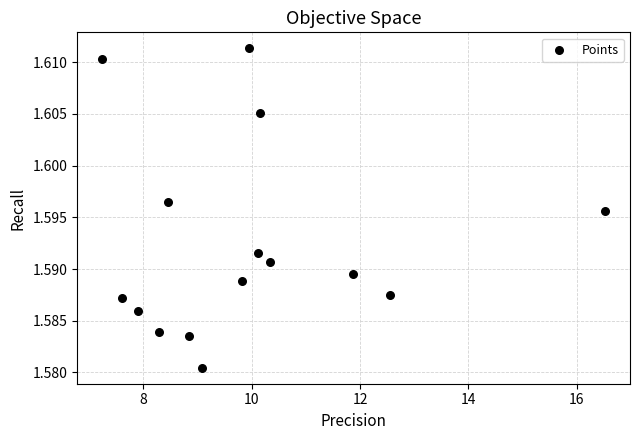

What is the range of X values (max minus min)?

9.3